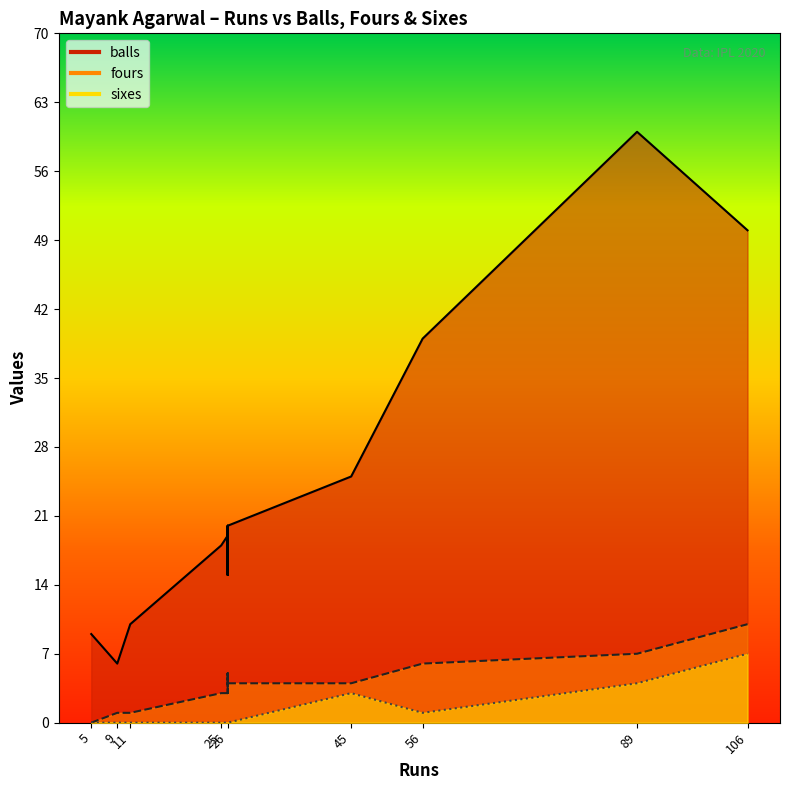

What is the greatest value displayed?

60